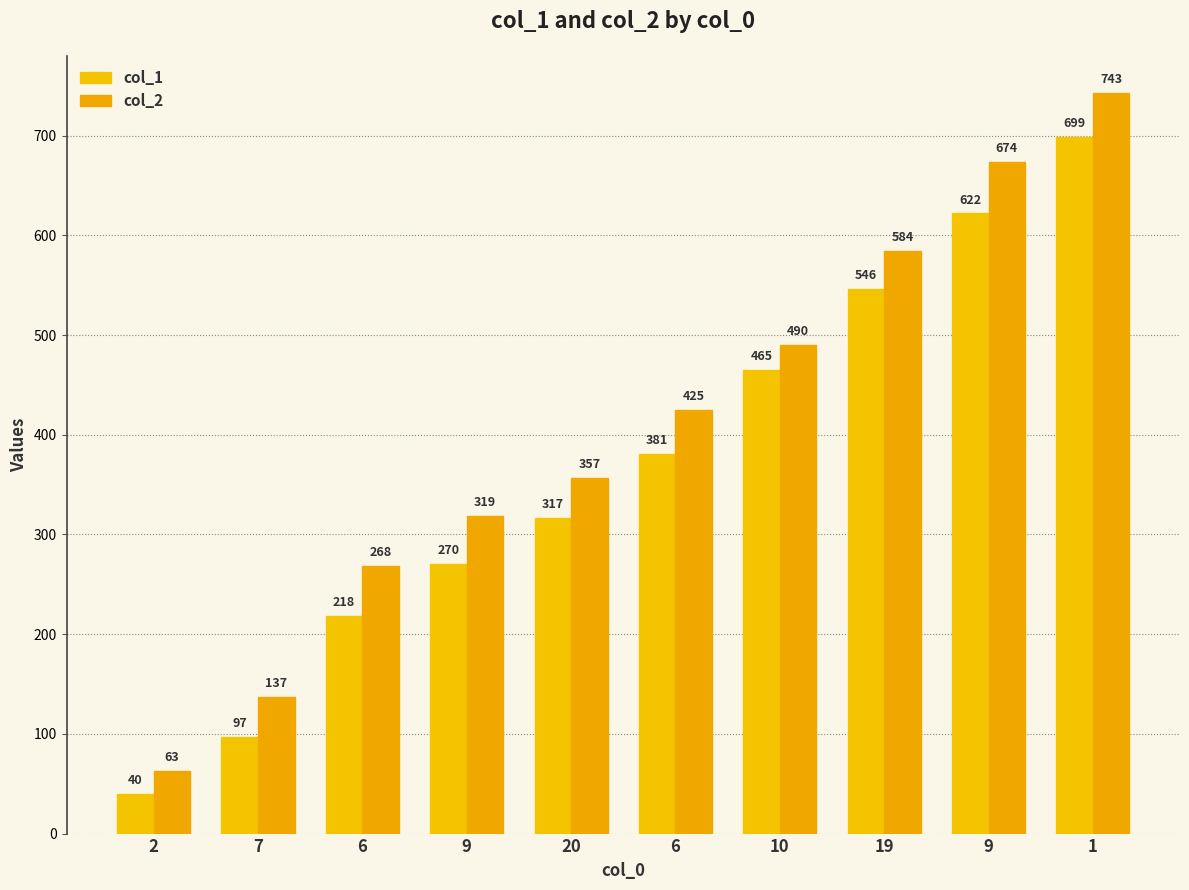

What is the sum of the col_2 values at 10 and 20?

847